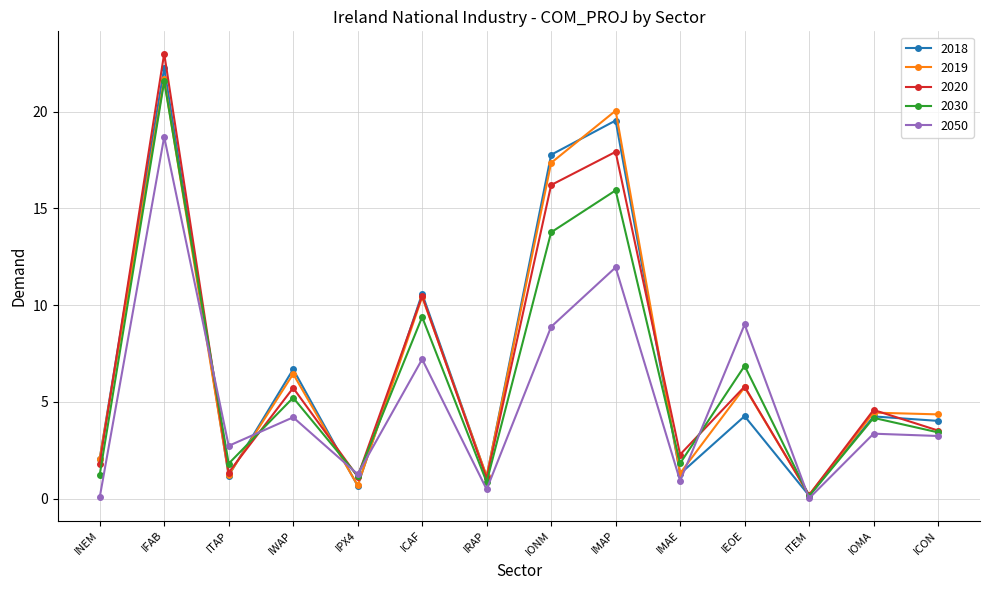

What is the value of the 2019 point at the 3rd from the left?

1.2